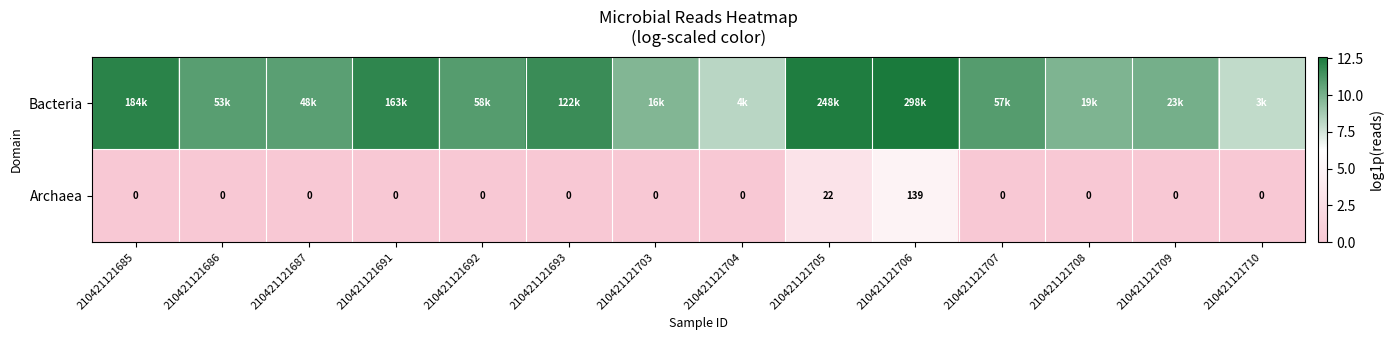

What is the difference between the Bacteria values at 210421121686 and 210421121707?

0.1